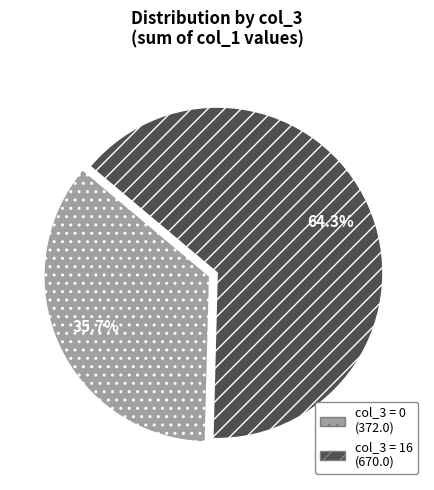

Is there any slice that represents more than half of the pie?

Yes